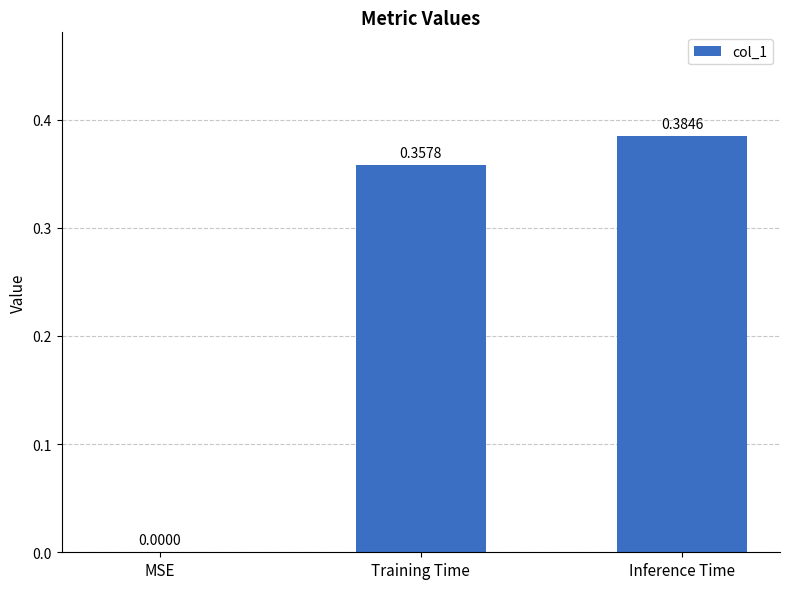

At which label is the value closest to 0?

MSE